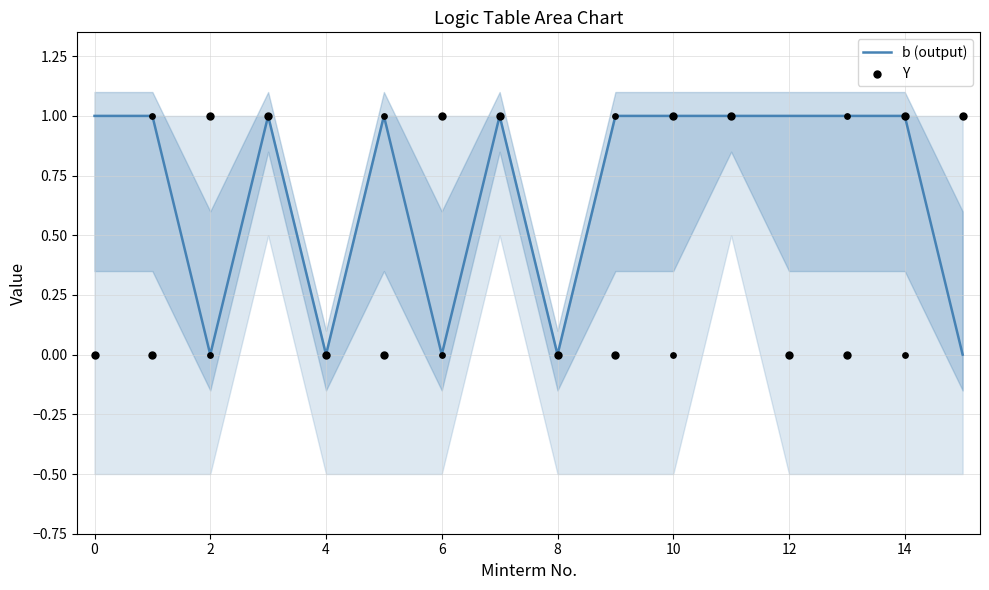

Which series contains the highest Y value?

b (output)